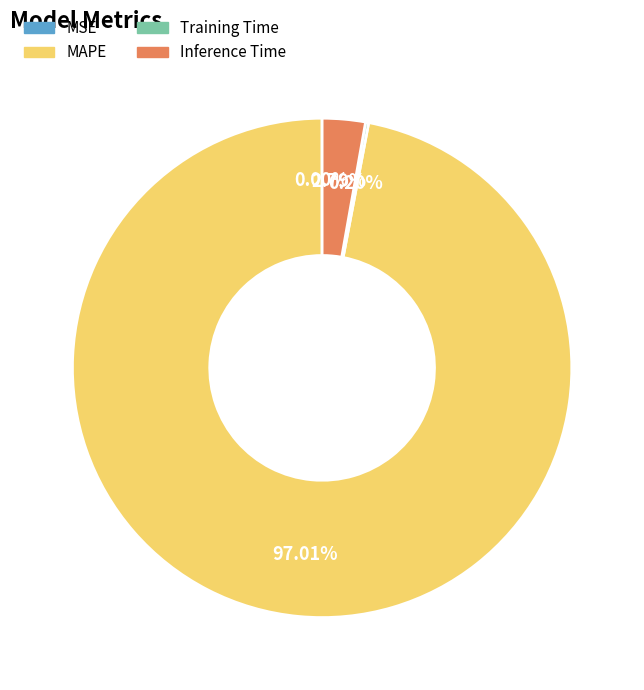

Which has a higher value, Inference Time or MAPE?

MAPE